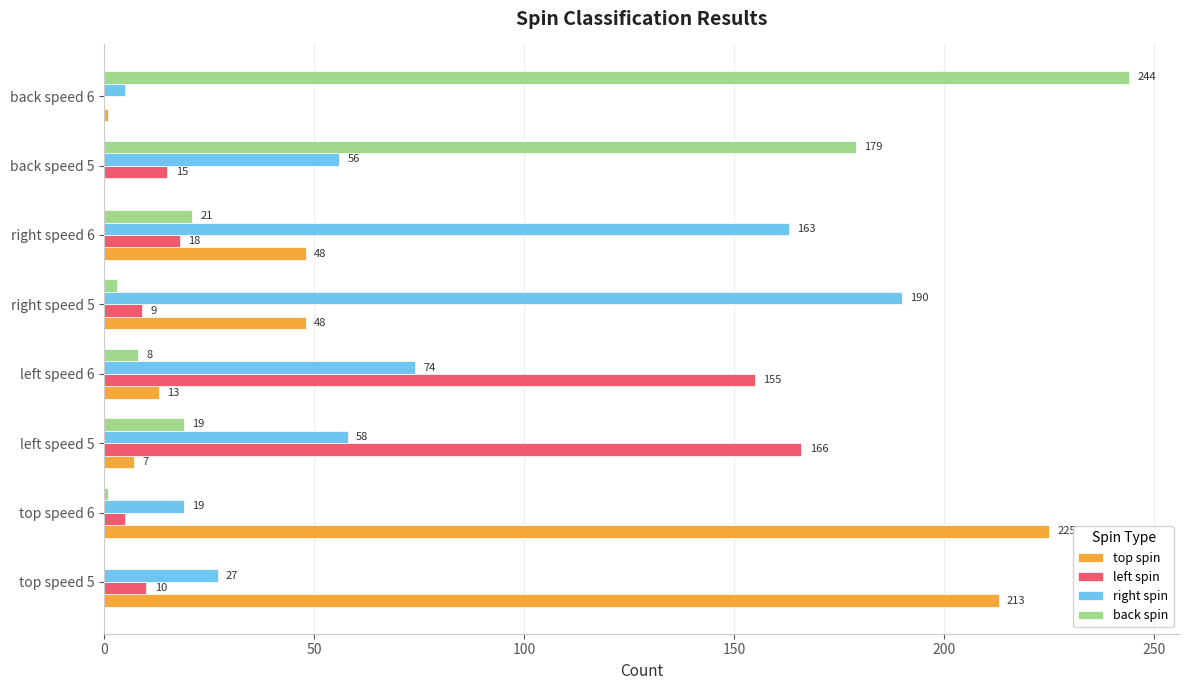

Which category has the highest value across all series?

back speed 6